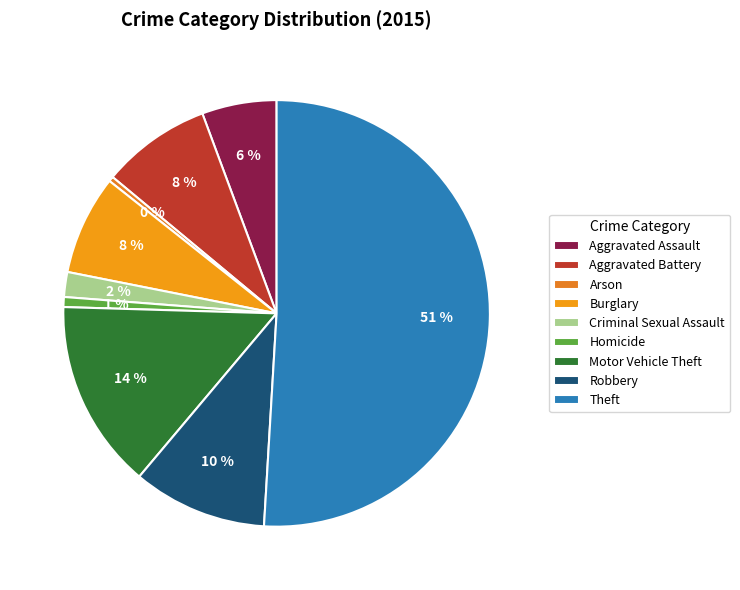

Count the number of slices in the pie.

9